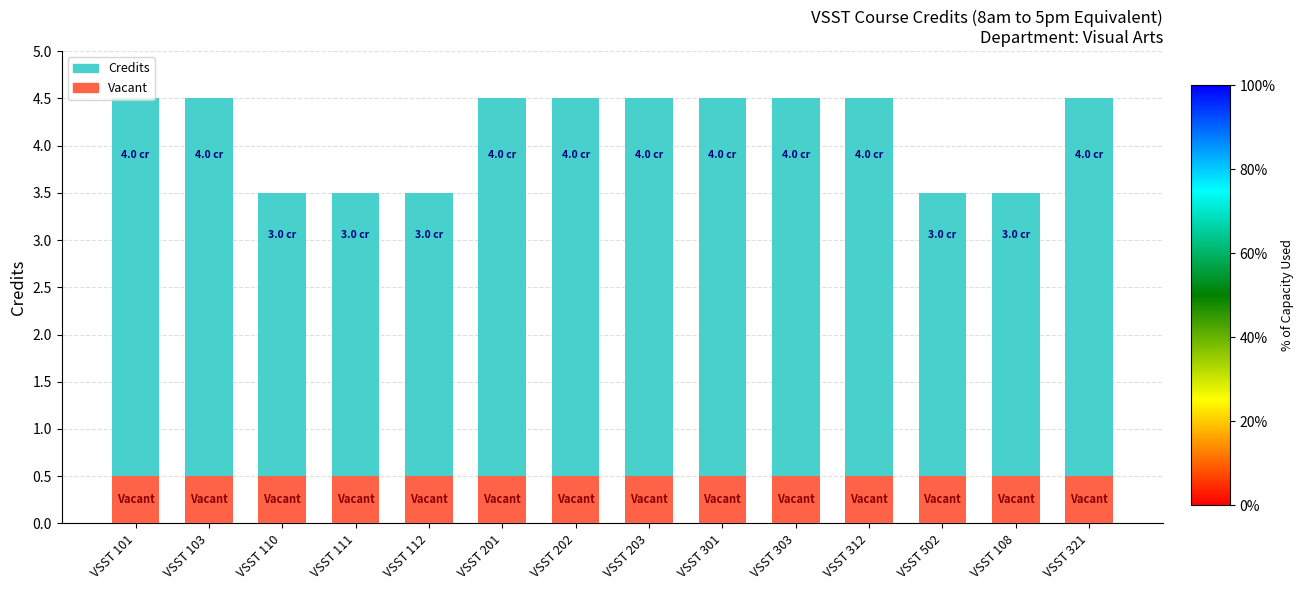

What is the sum of all Vacant values?

7.0